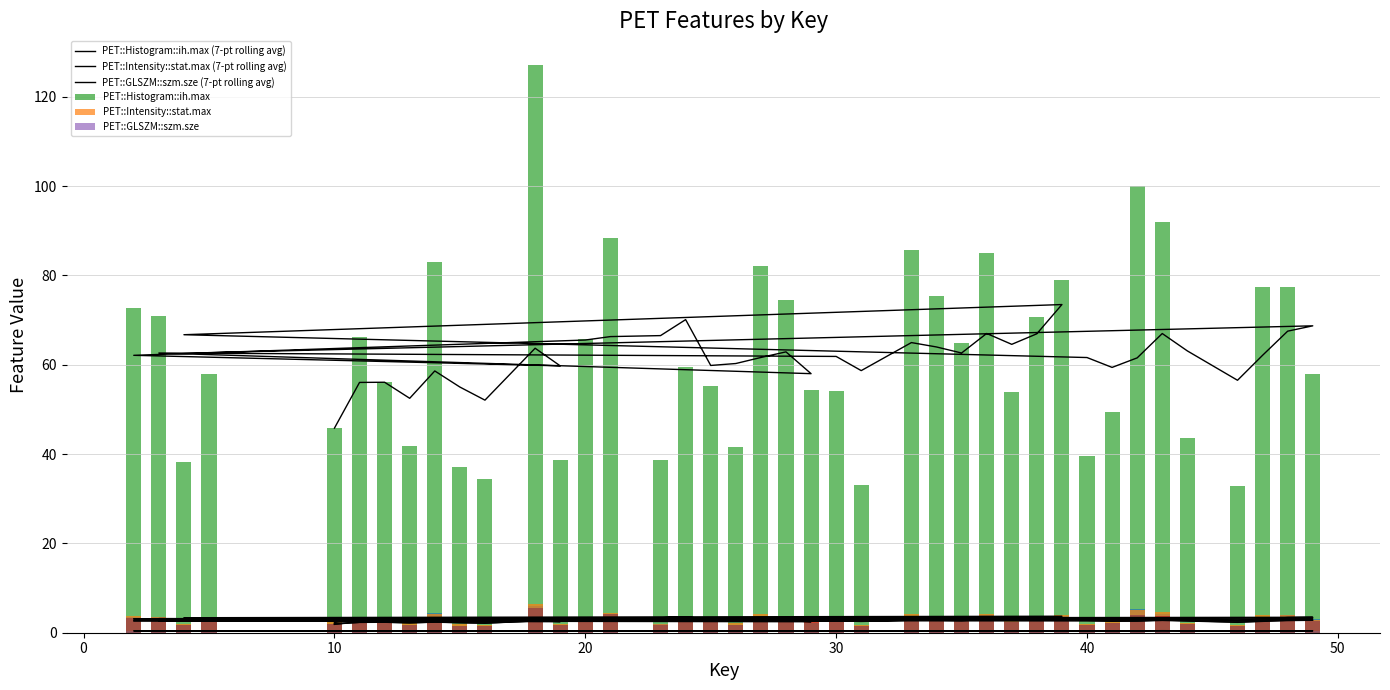

What is the spread (max minus min) of values at 33?

85.2